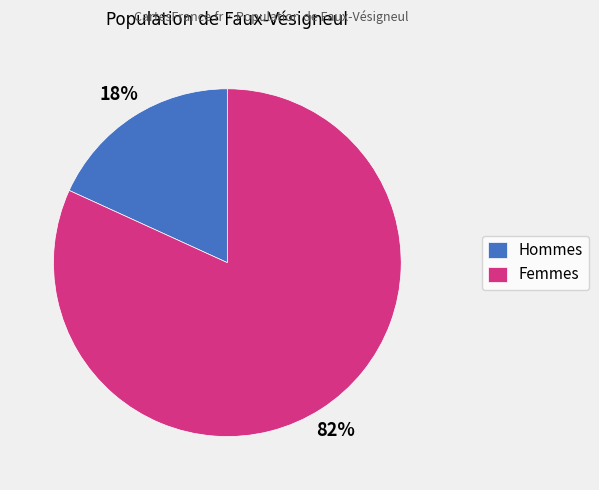

To the nearest percent, what portion does Femmes represent?

82%